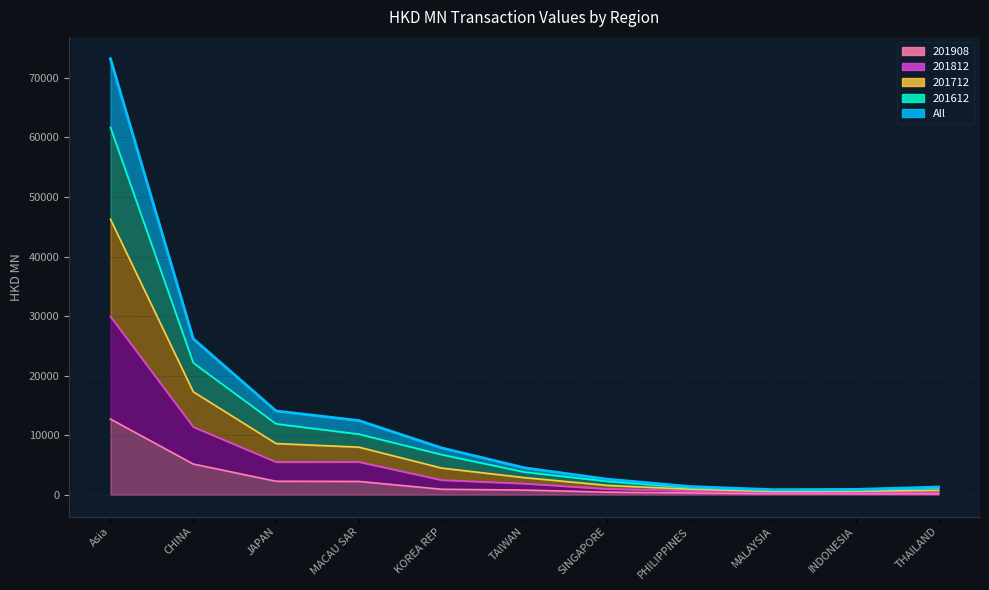

True or false: 201908 has more than 1 interior local peaks.

False